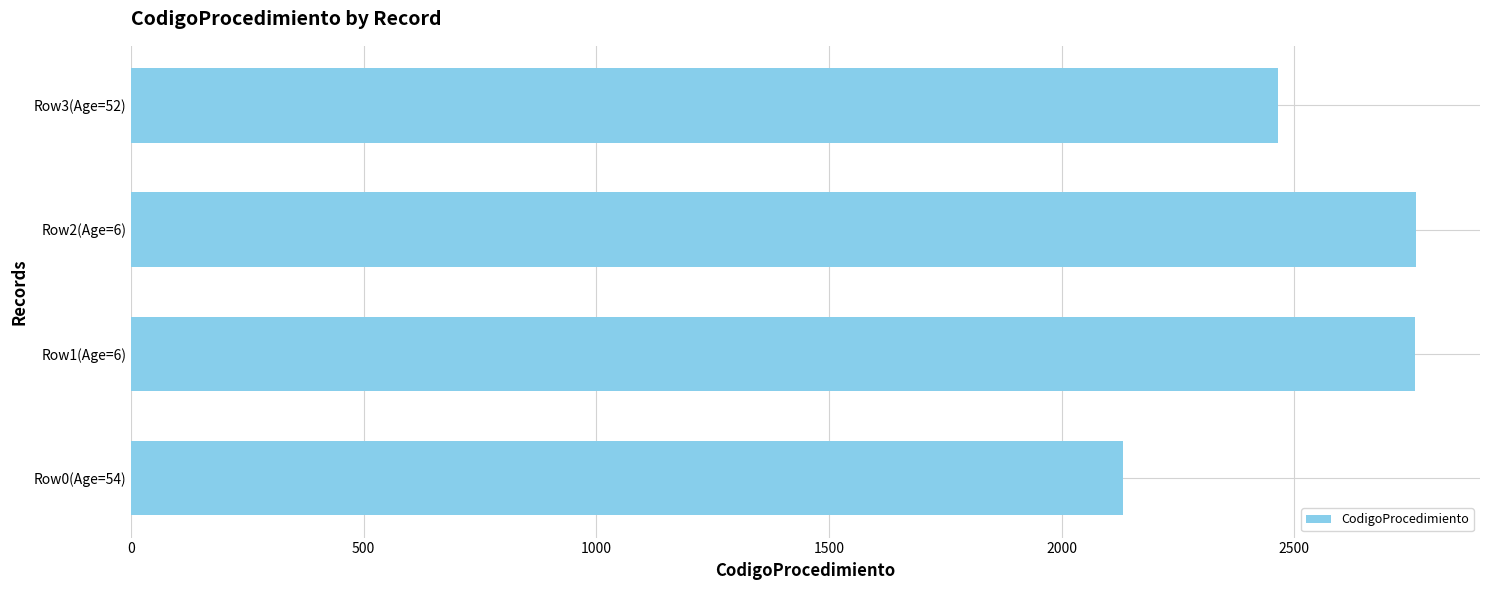

What is the maximum value shown in the chart?

2761